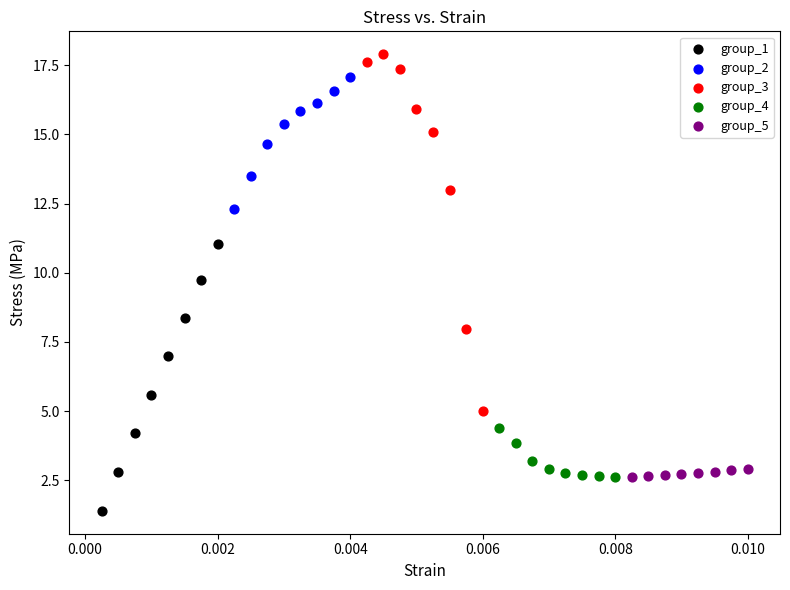

What are all the series names shown in the legend?

group_1, group_2, group_3, group_4, group_5